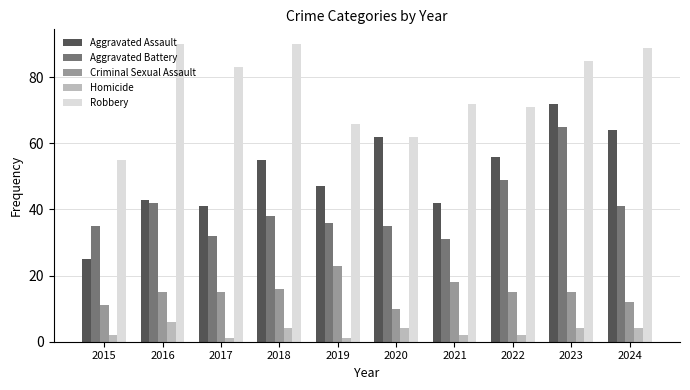

What are all the series names shown in the legend?

Aggravated Assault, Aggravated Battery, Criminal Sexual Assault, Homicide, Robbery